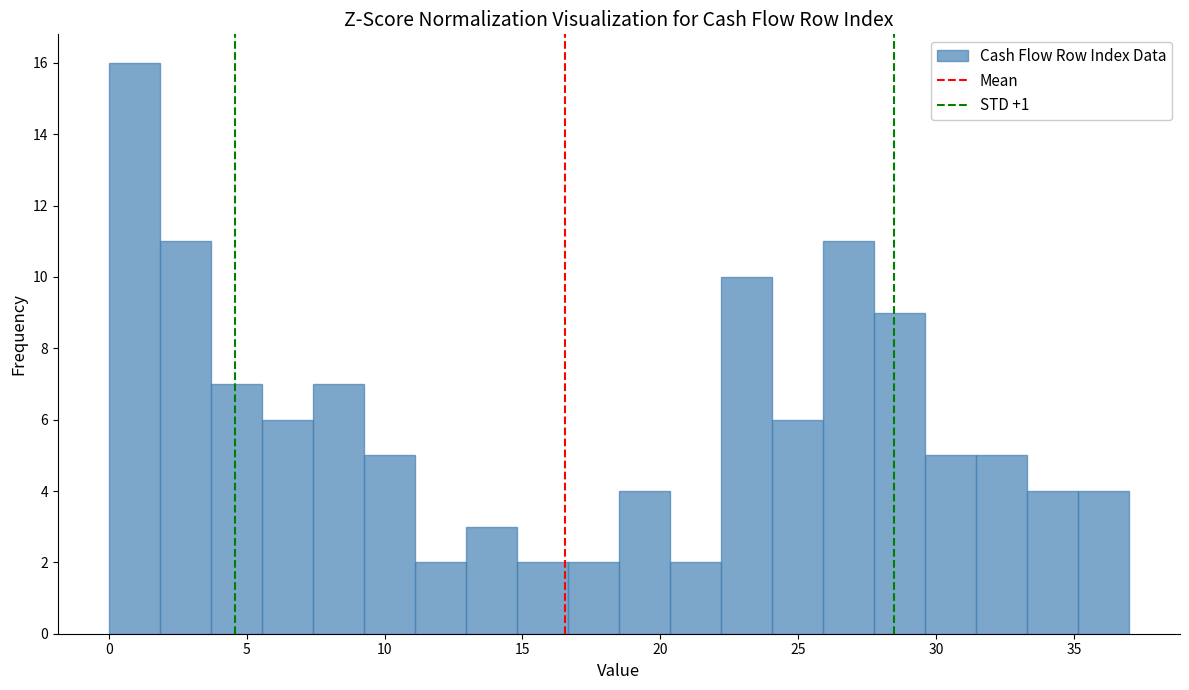

Around what value on the x-axis is the tallest bar? Give the approximate position of its centre, as read against the axis.

1.0